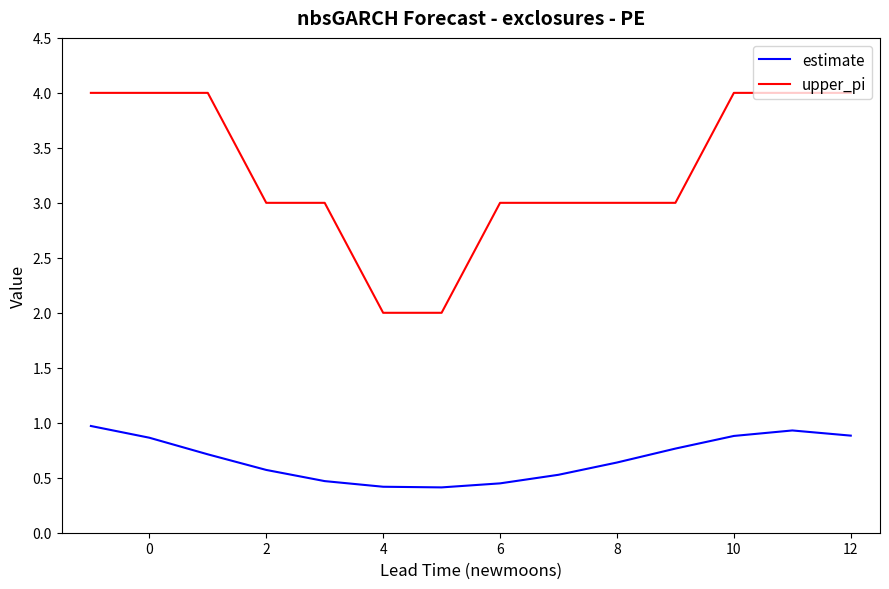

Which series has the largest total across all categories?

upper_pi